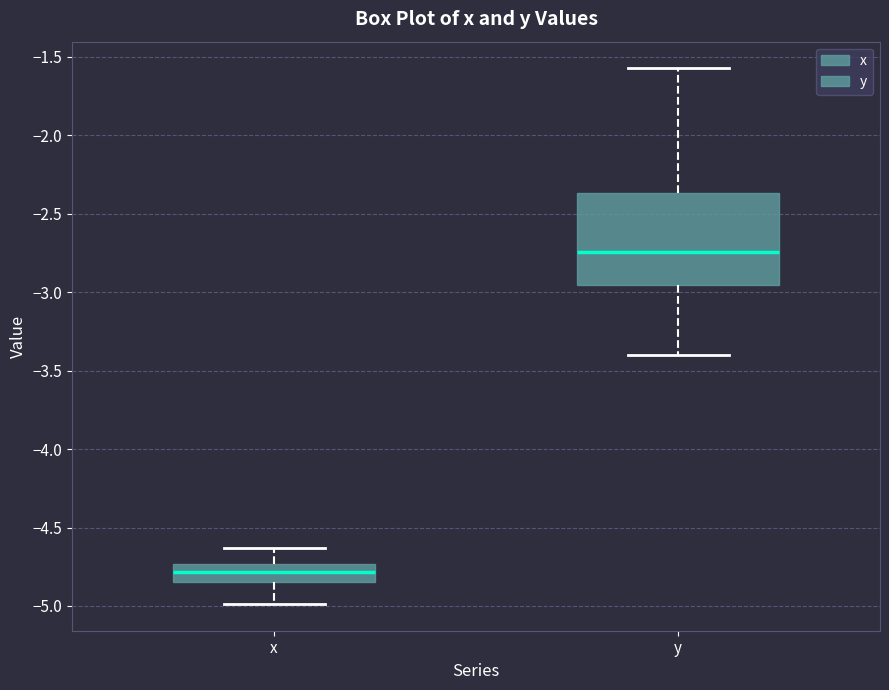

Comparing the boxes themselves (not the whiskers), which one is the tallest?

y